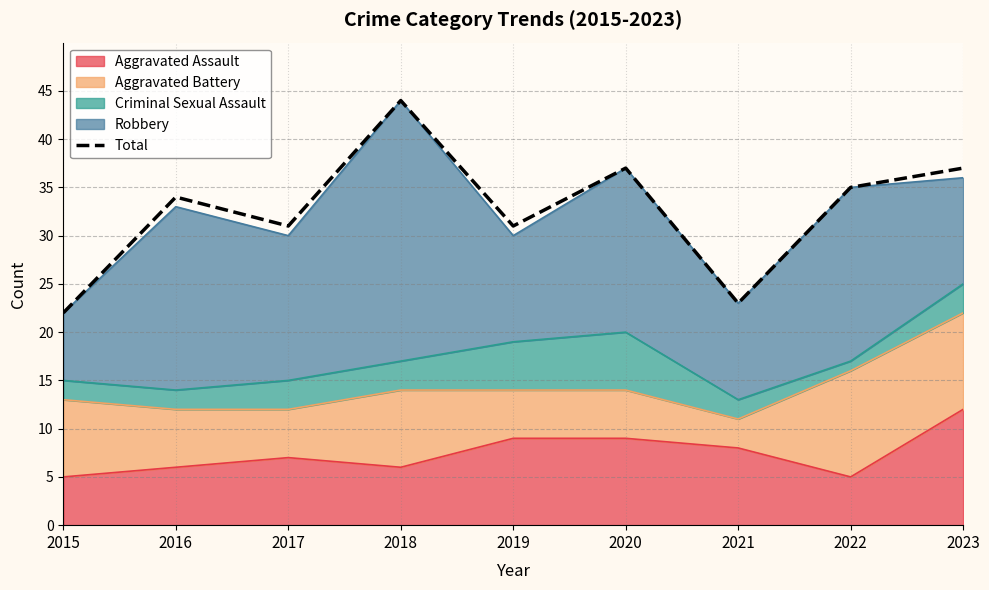

Rank the categories by value from highest to lowest.

2018, 2020, 2023, 2022, 2016, 2017, 2019, 2021, 2015